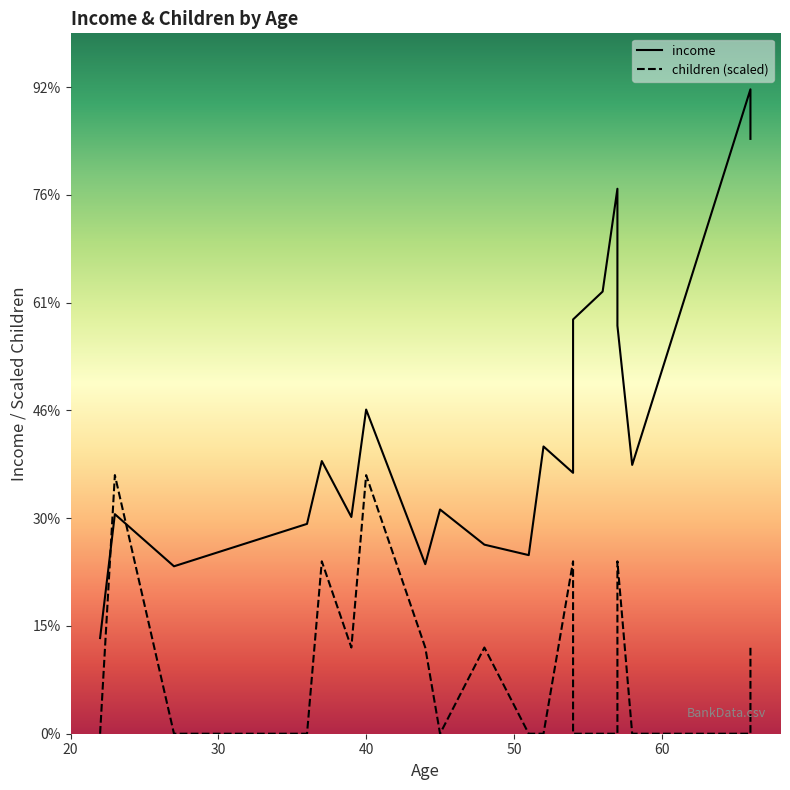

At how many categories does at least one series exceed 40906?

4